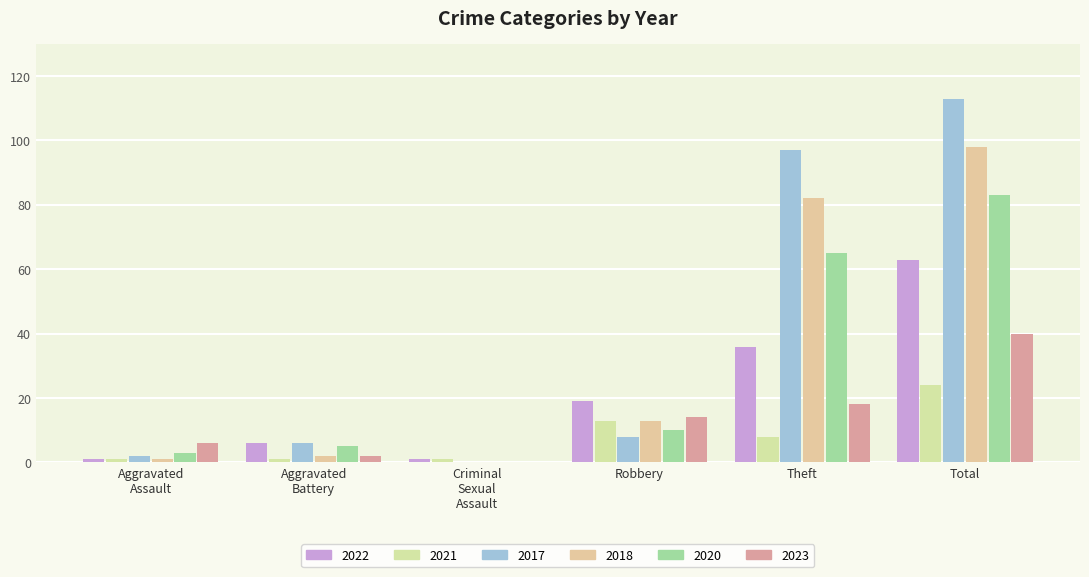

What is the maximum value for 2023?

40